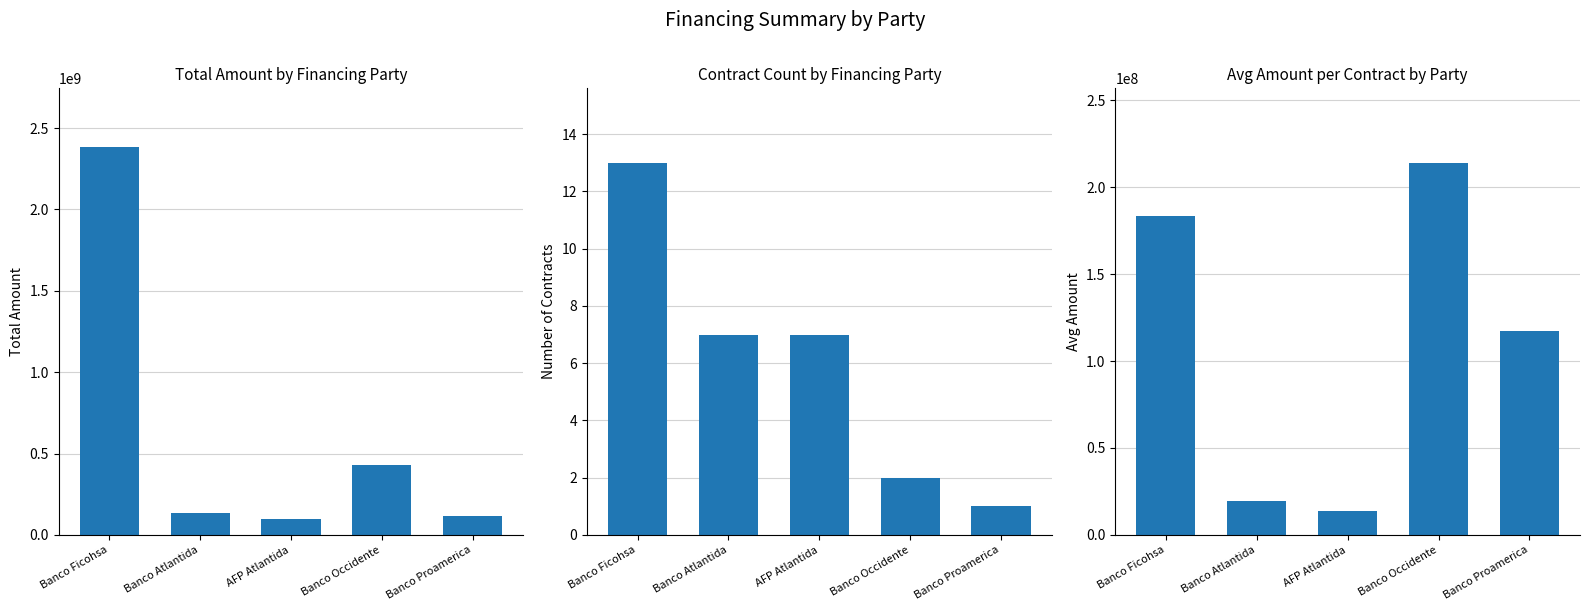

What is the sum of all Avg Amount per Contract values?

547910532.4